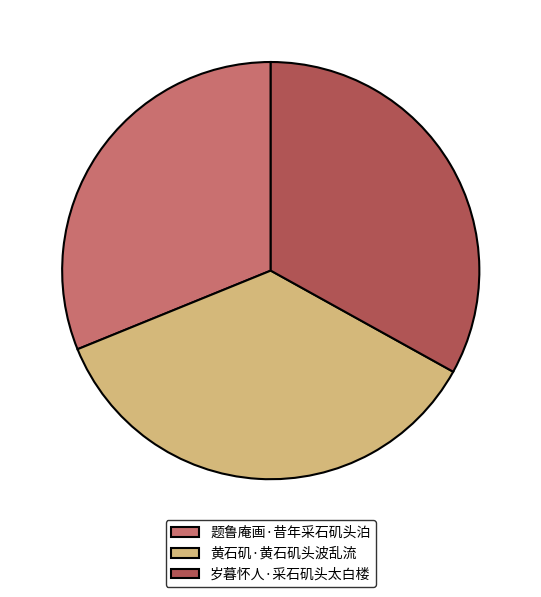

Is it true that 题鲁庵画·昔年采石矶头泊 is 46% of the pie?

False